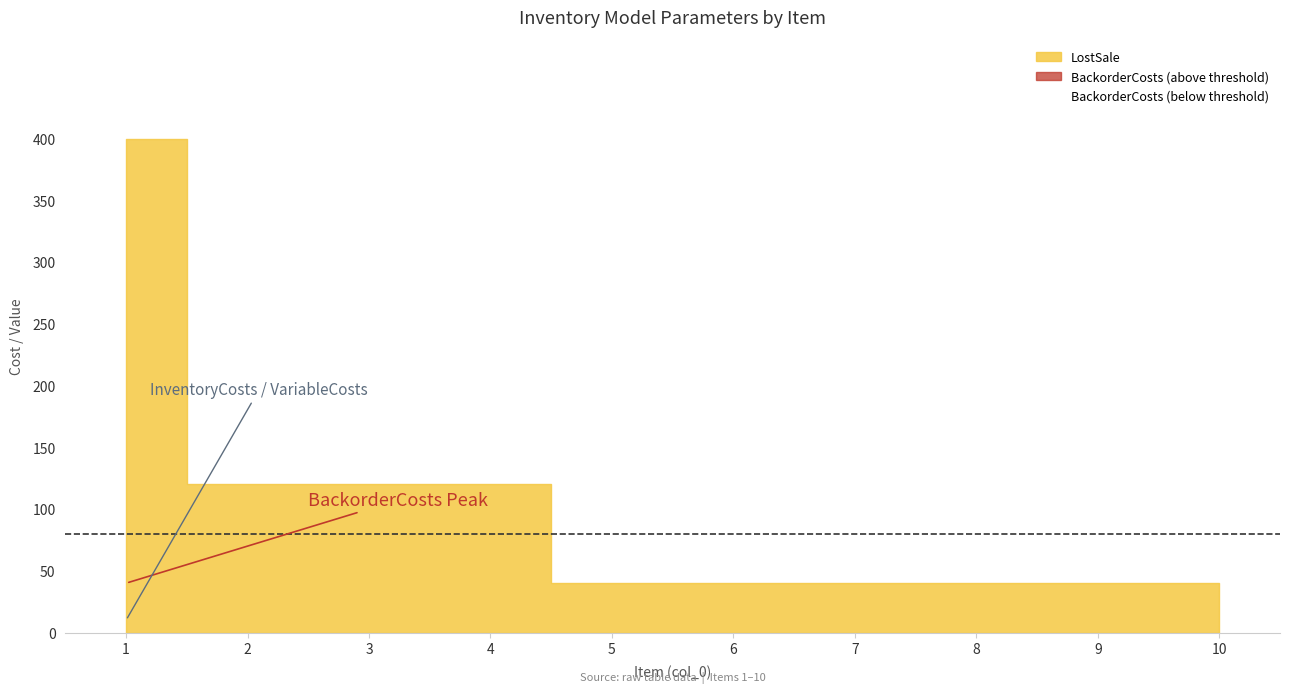

What is the difference between the LostSale values at 1 and 8?

360